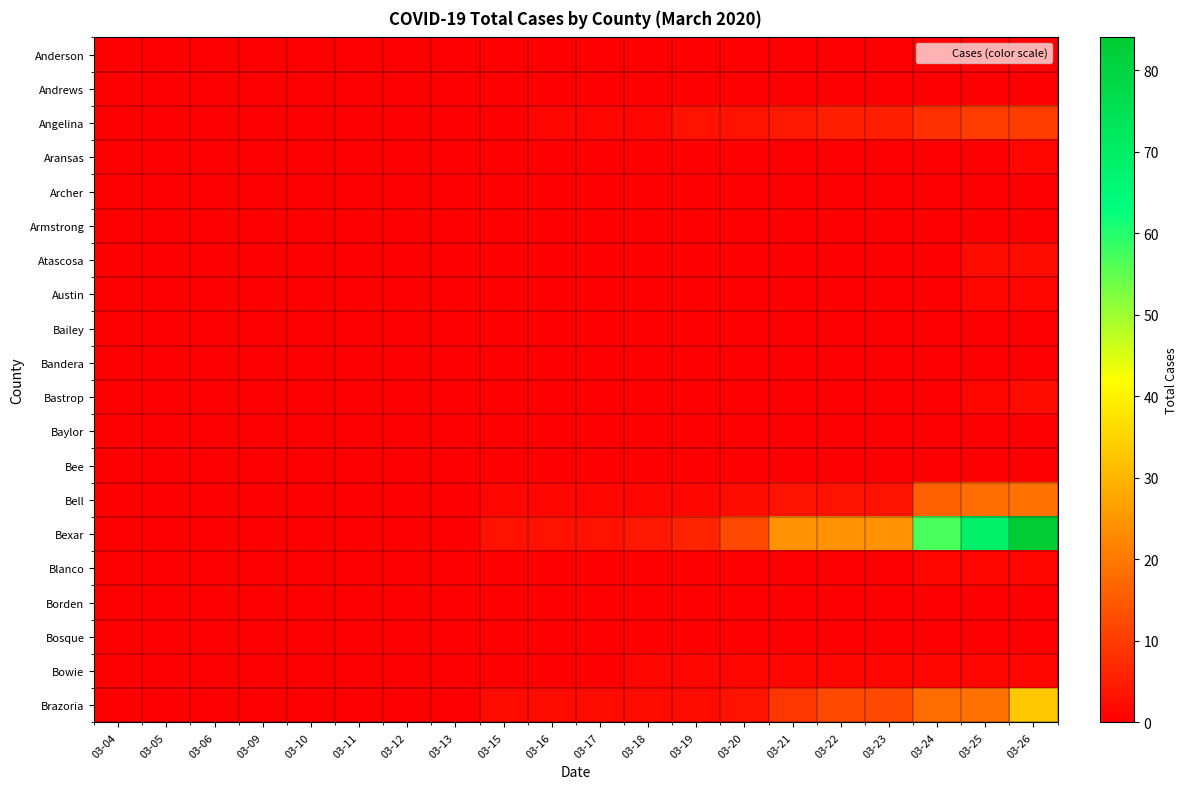

Which series has the largest range (max minus min)?

Bexar